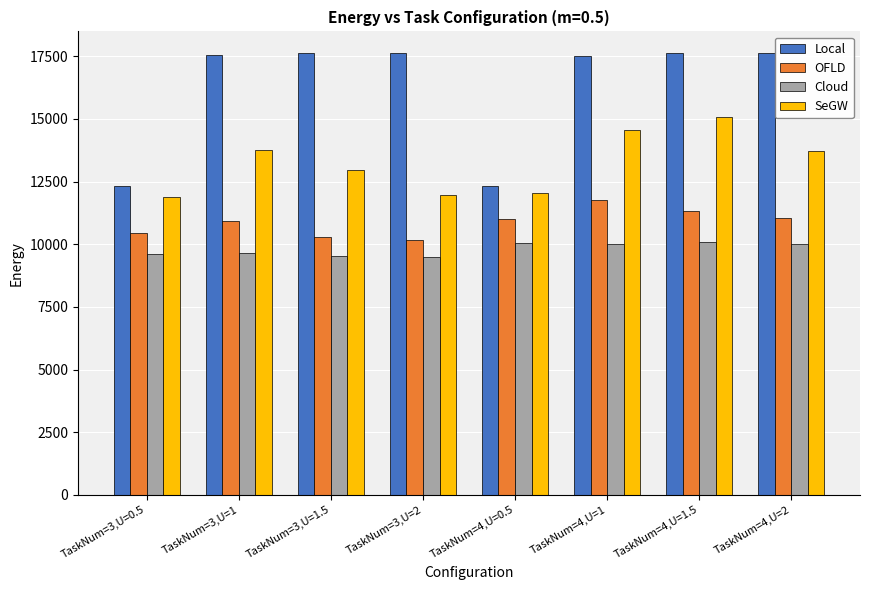

Rank the series by their maximum value, from highest to lowest.

Local, SeGW, OFLD, Cloud